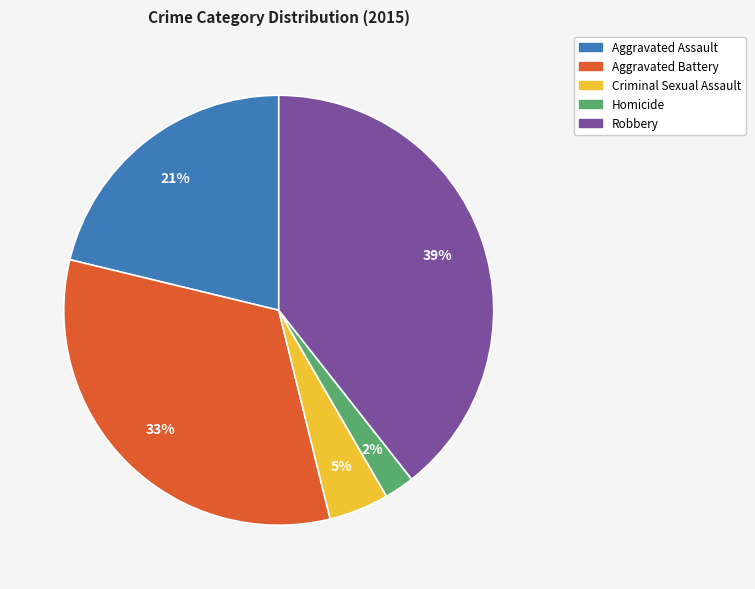

Count the number of slices in the pie.

5